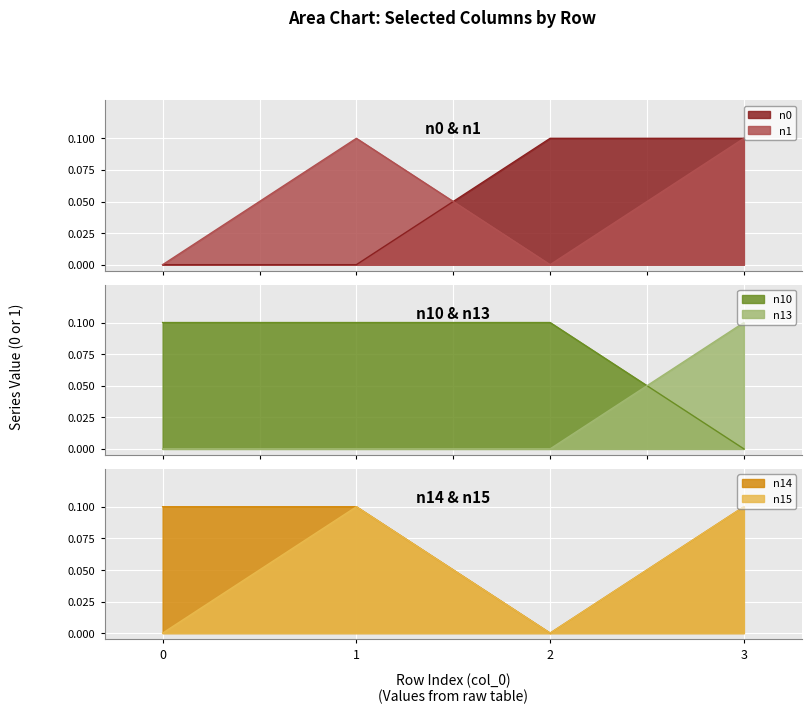

Does the chart display data point markers on the line(s)?

No